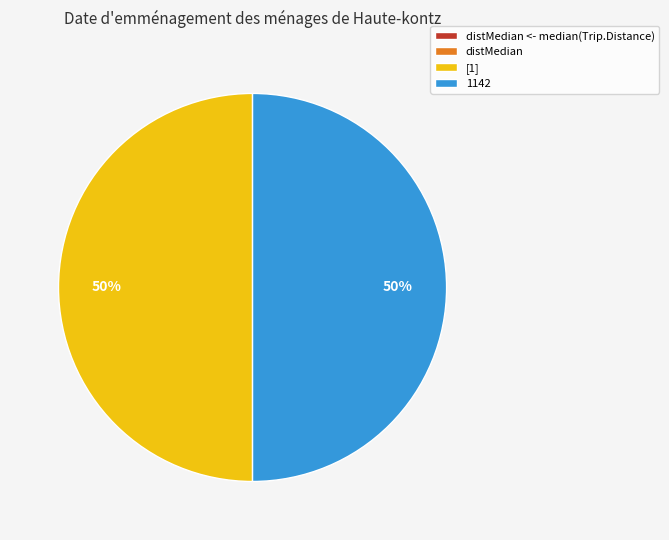

To the nearest percent, what is the difference between the largest and smallest slice percentages?

50%